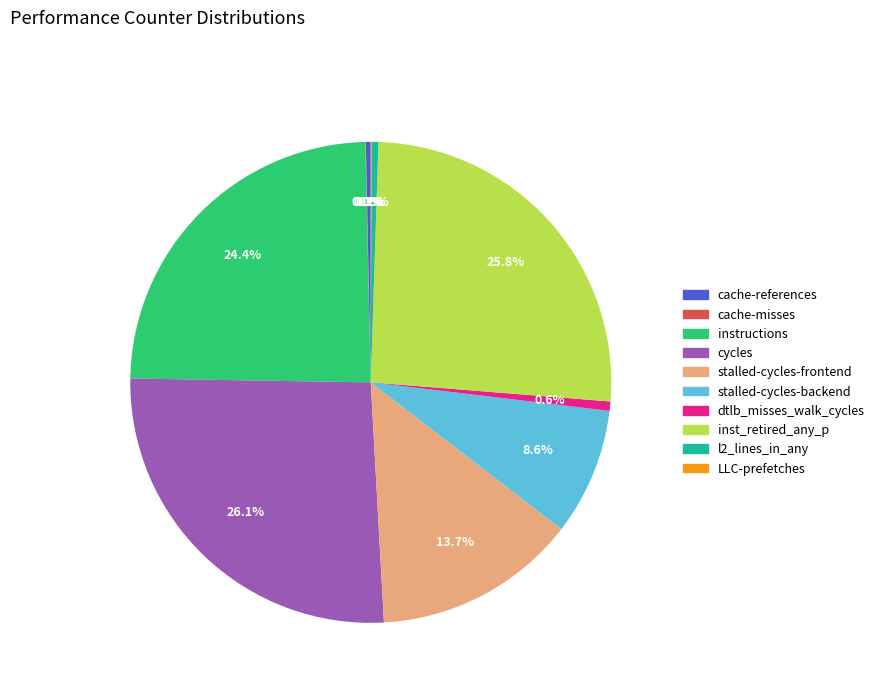

To the nearest percent, what is the combined percentage of cache-references and l2_lines_in_any?

1%